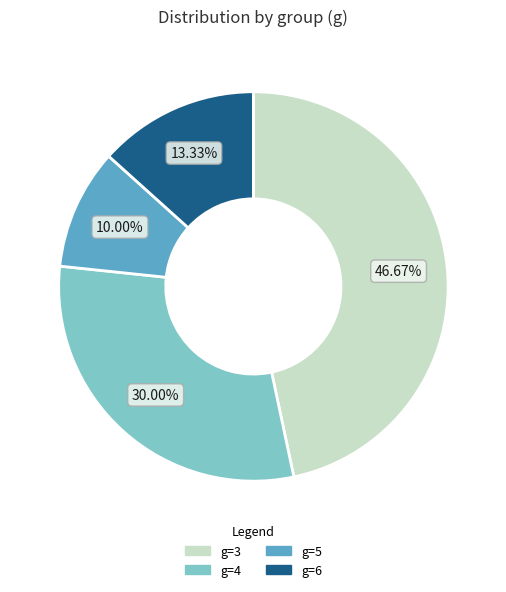

Is there a majority slice in this chart?

No